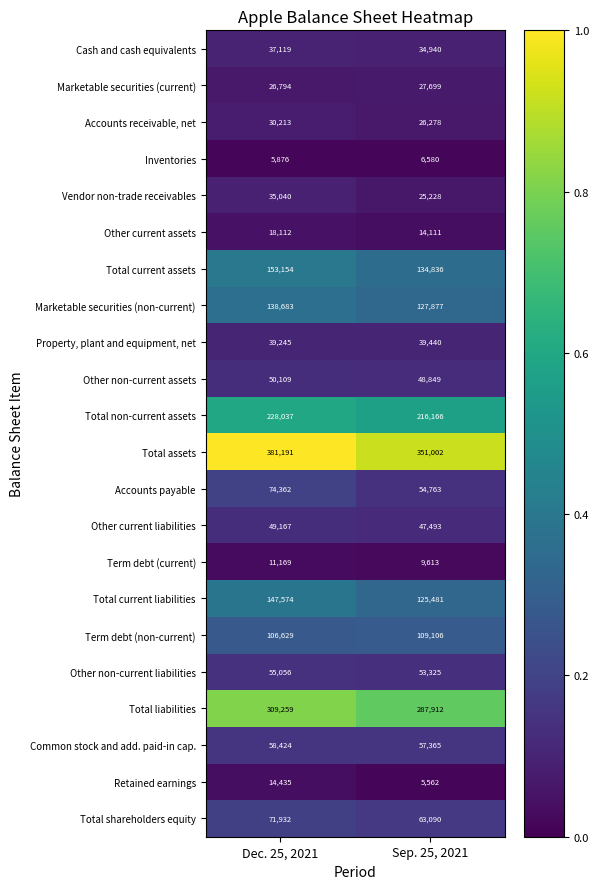

Which series has the largest total across all categories?

Total assets